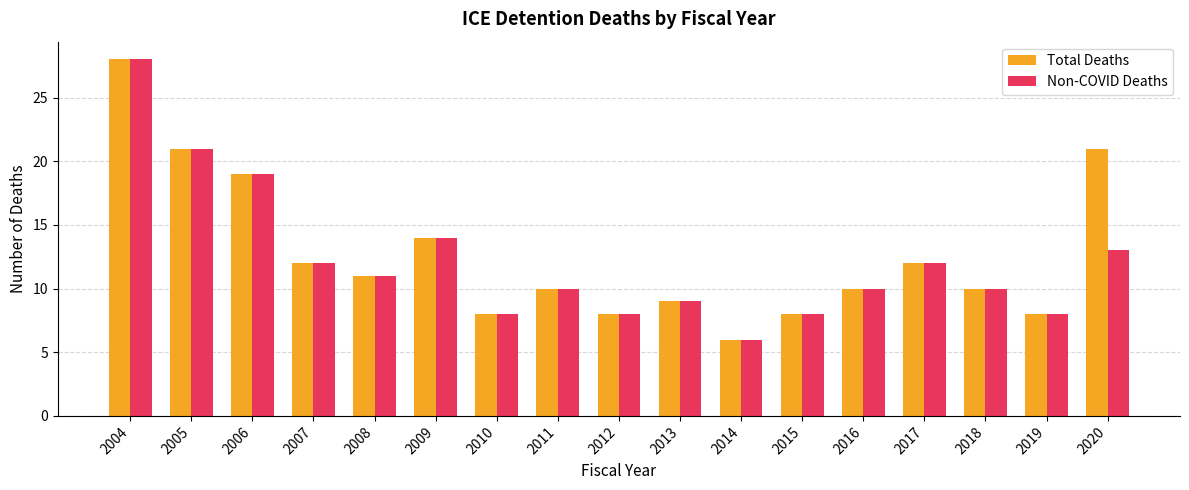

Read the Non-COVID Deaths value at 2017, to the nearest 5.

10